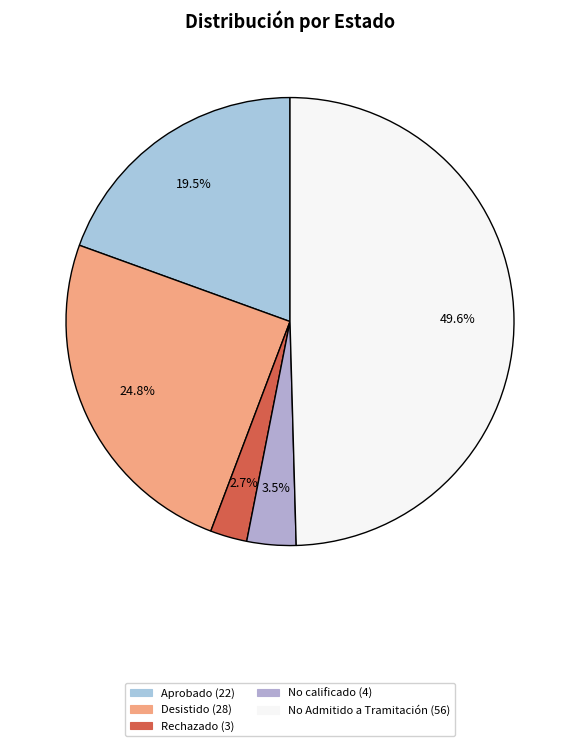

To the nearest percent, what is the average slice percentage?

20%